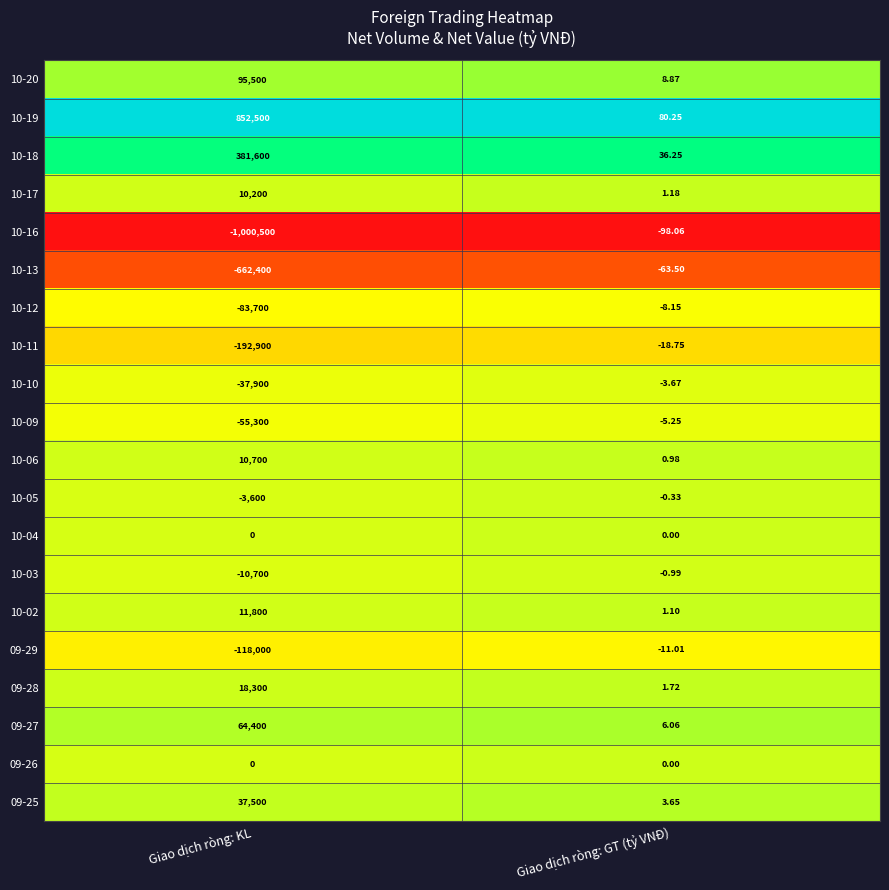

Which label corresponds to the largest value in the chart?

Giao dịch ròng: KL